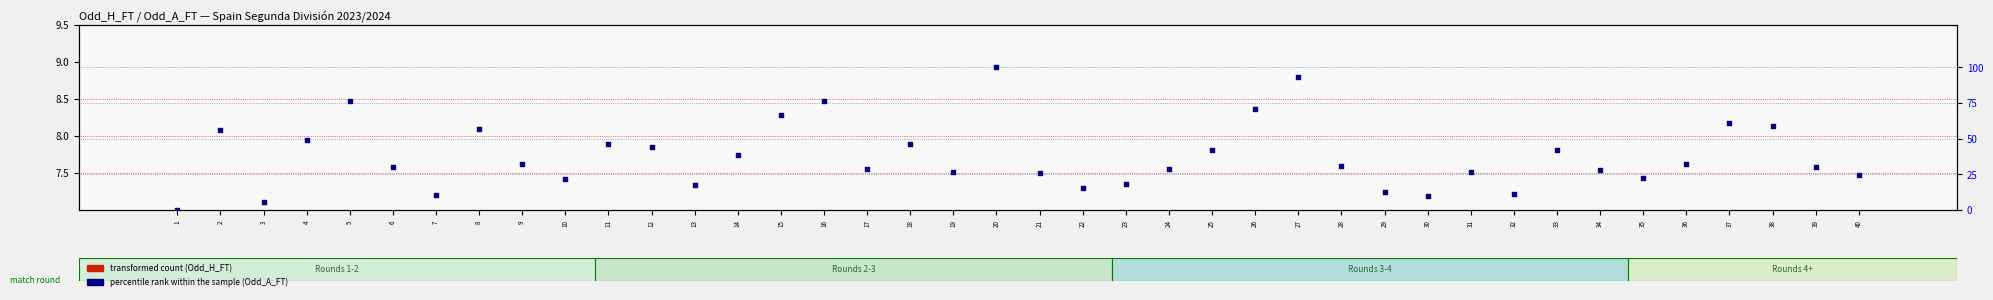

At which category is the sum across all series the highest?

20